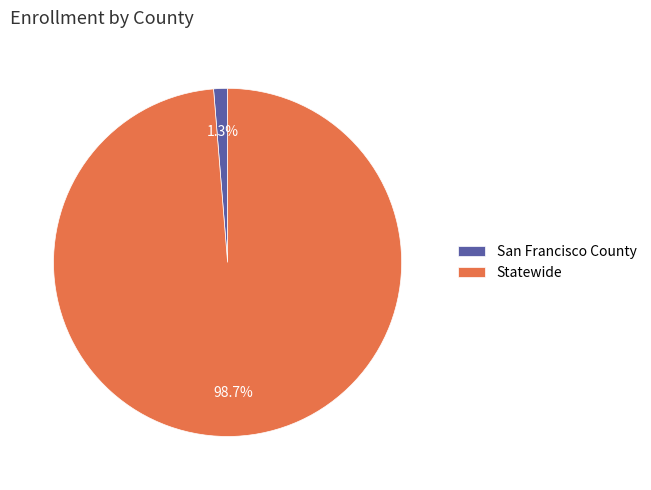

Combined, what portion of the pie is Statewide and San Francisco County?

100.0%